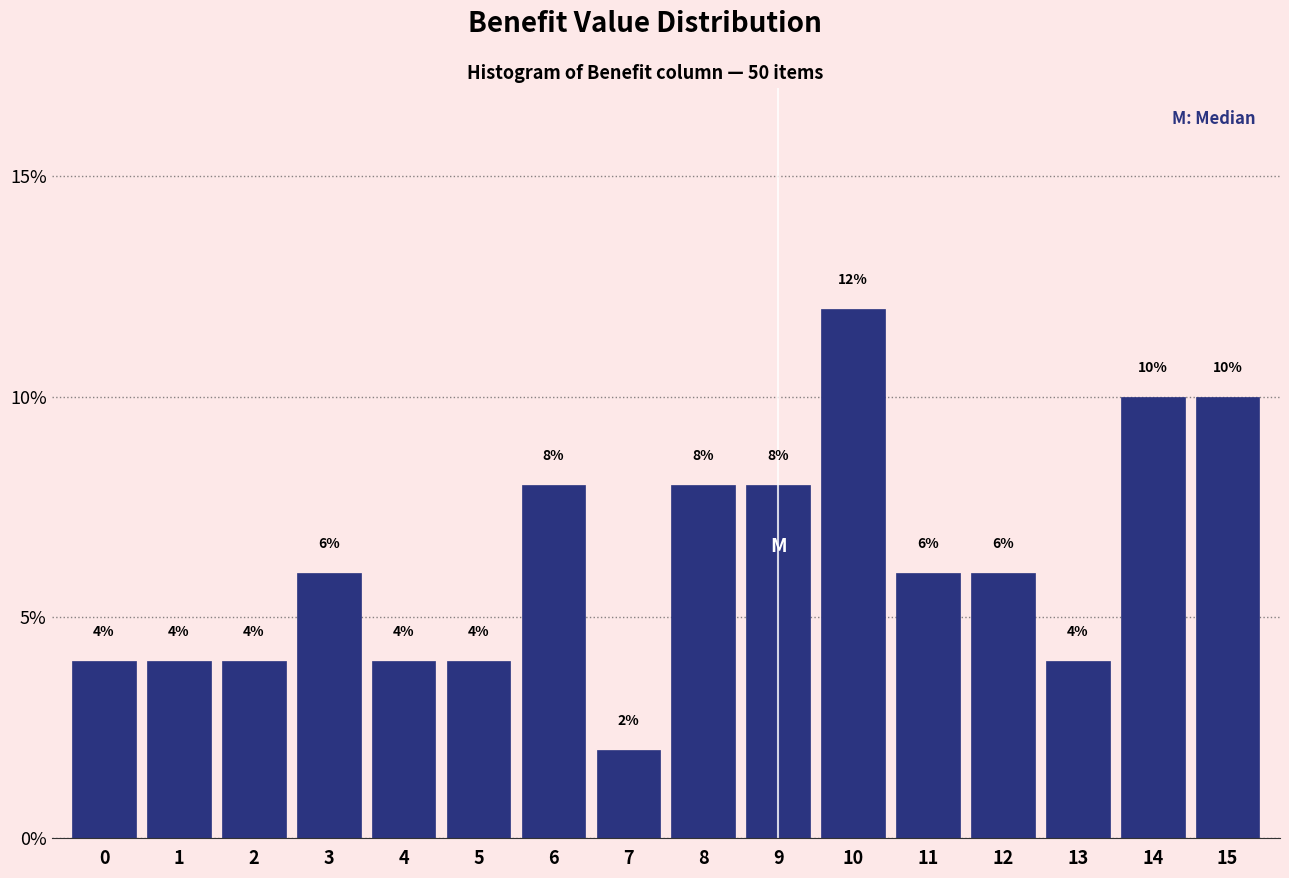

What is the height of the bar covering 14.5 to 15.5 on the x-axis?

10